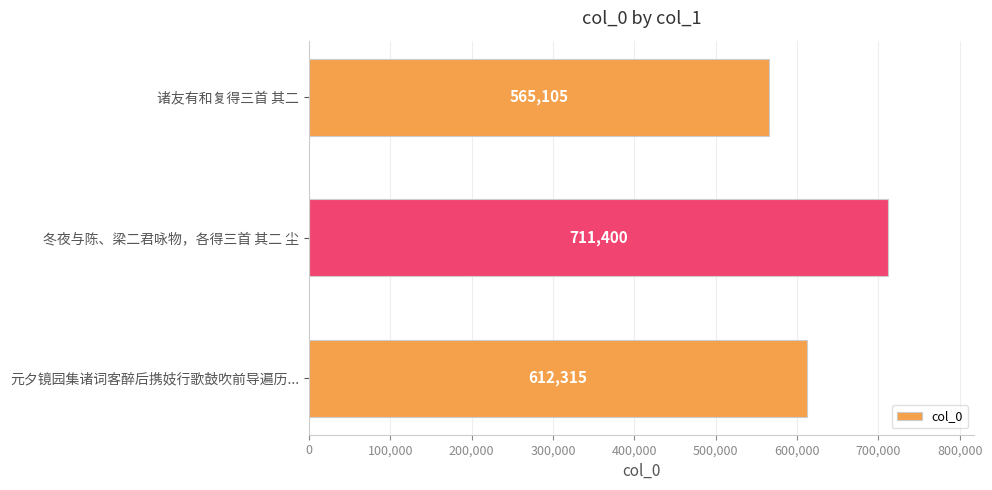

Is it true that the value at 冬夜与陈、梁二君咏物，各得三首 其二 尘 is 926556?

False